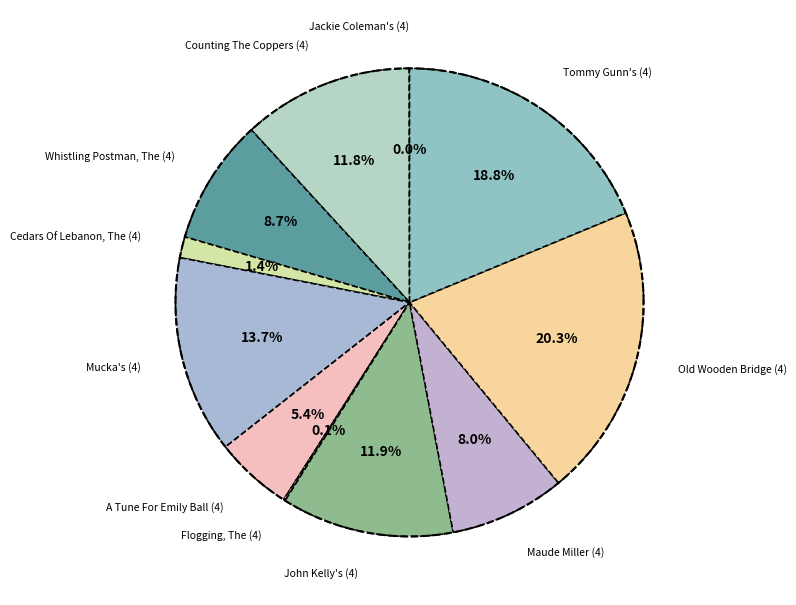

Combined, do A Tune For Emily Ball (4) and Flogging, The (4) account for over 50%?

No